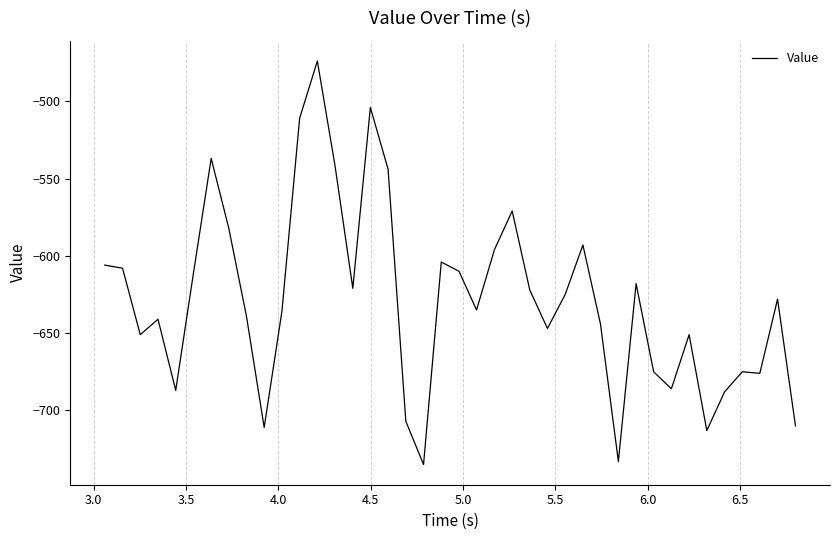

What is the difference between the second highest and second lowest values?

229